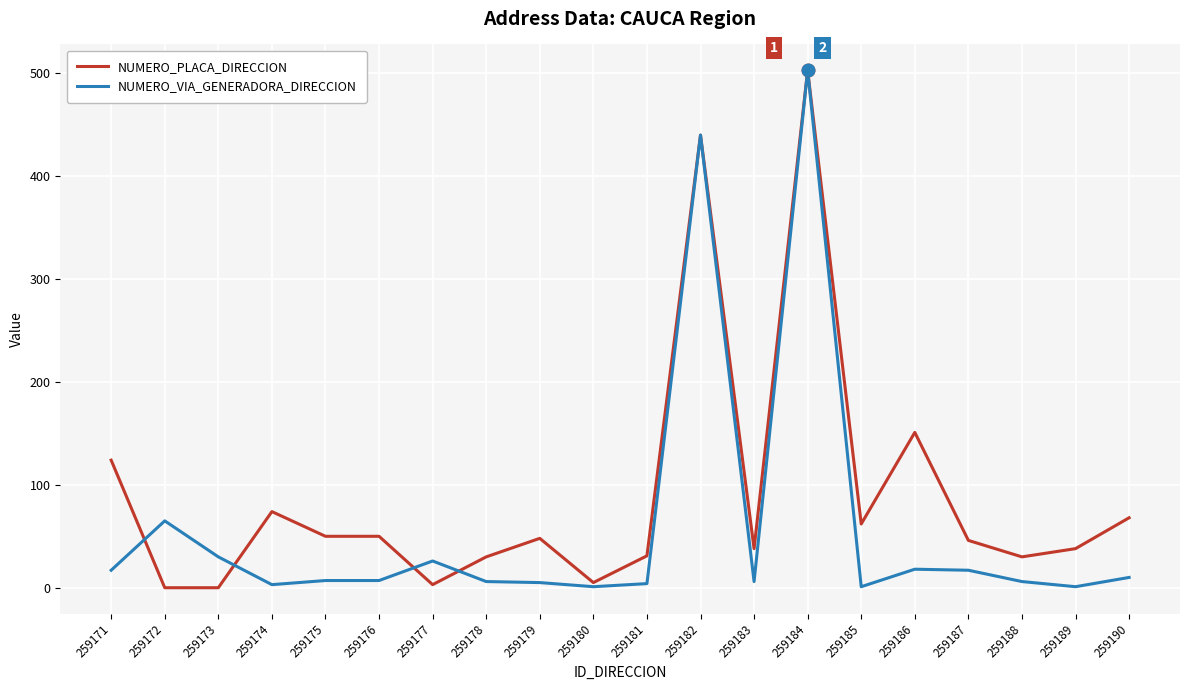

Does the chart have visible grid lines?

Yes